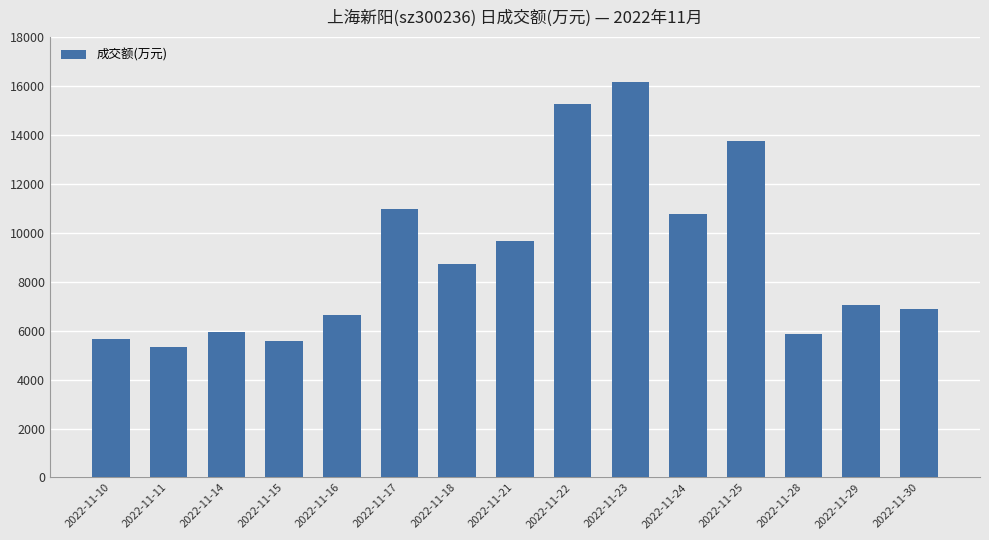

How many bars are there in total?

15